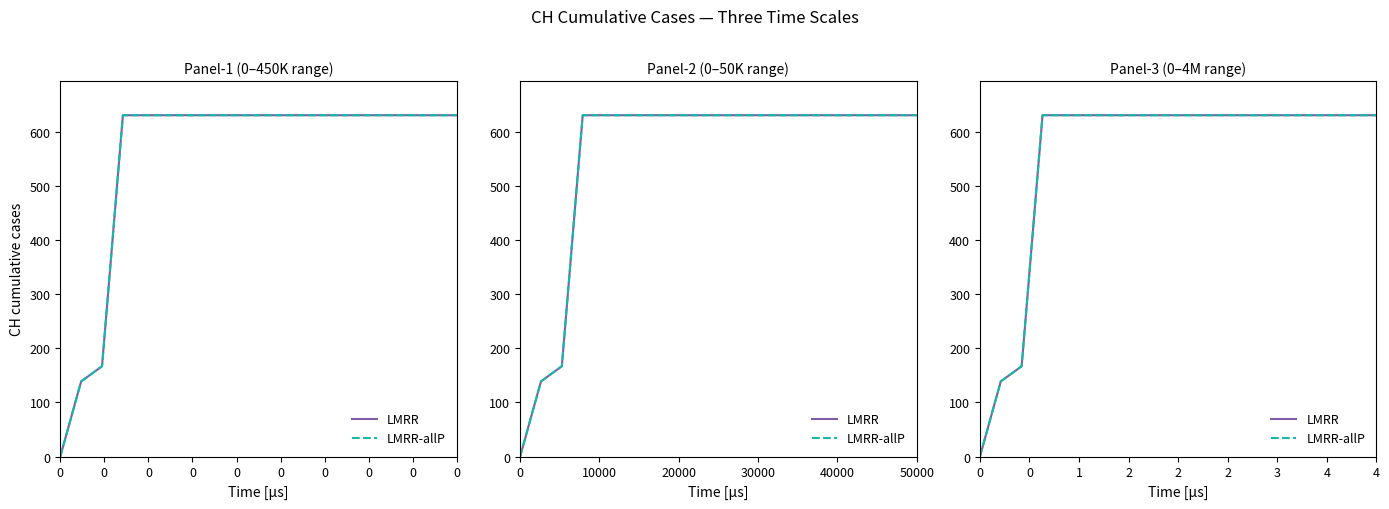

Which series has the largest range (max minus min)?

LMRR